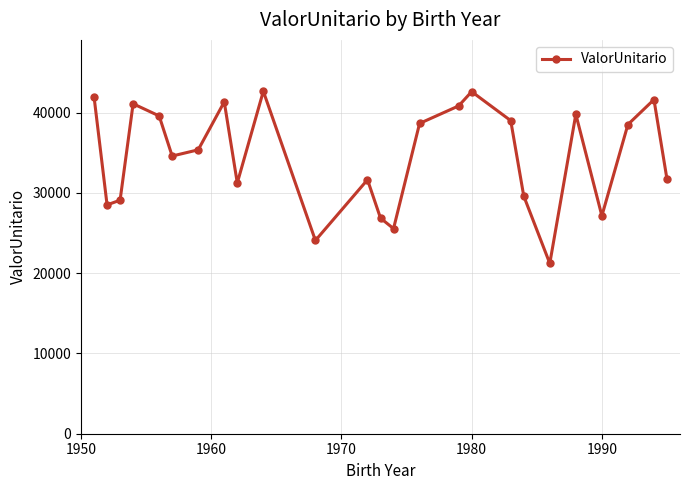

How many series are shown in this chart?

1